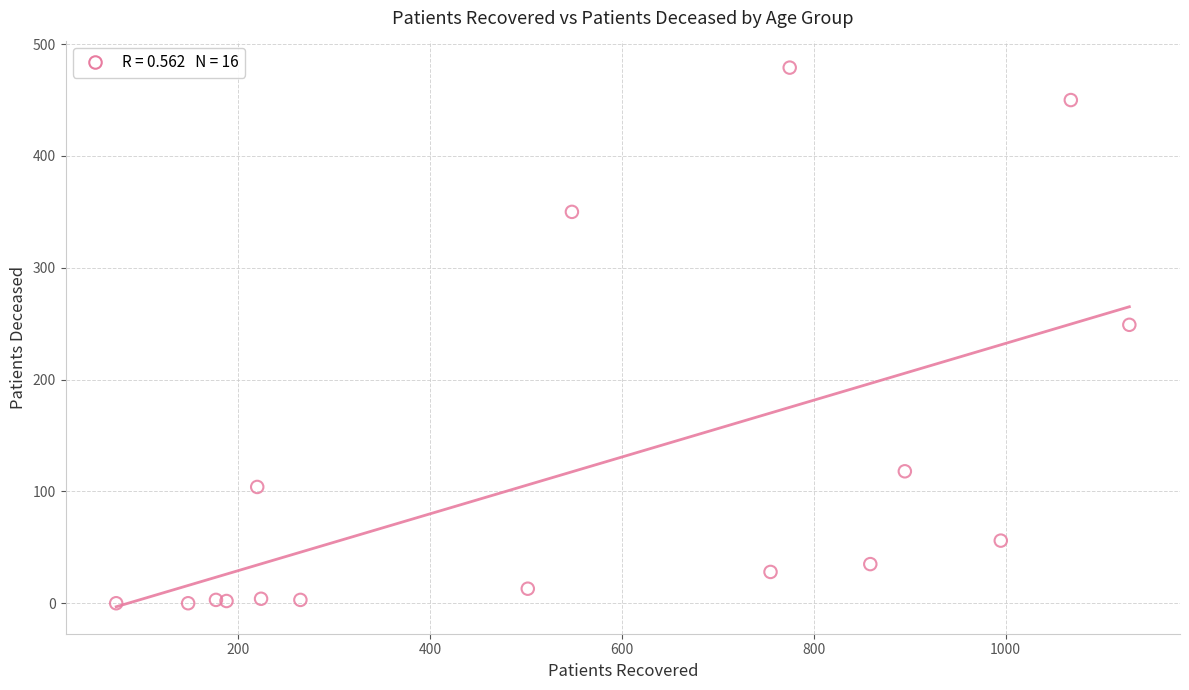

What Y value in the scatter plot is closest to 239?

249